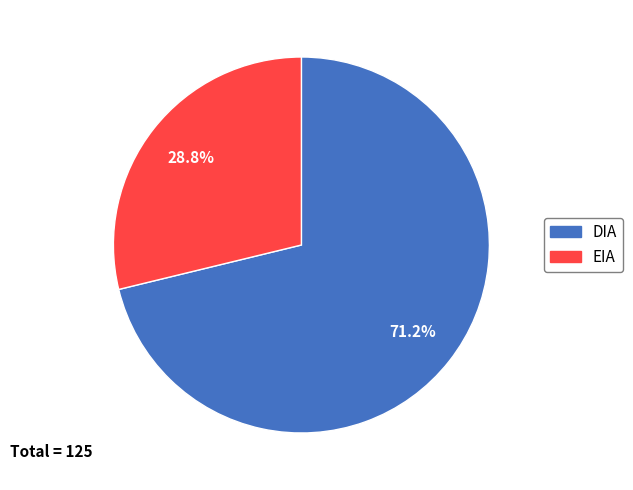

To the nearest percent, what is the difference between the EIA and DIA slice percentages?

42%